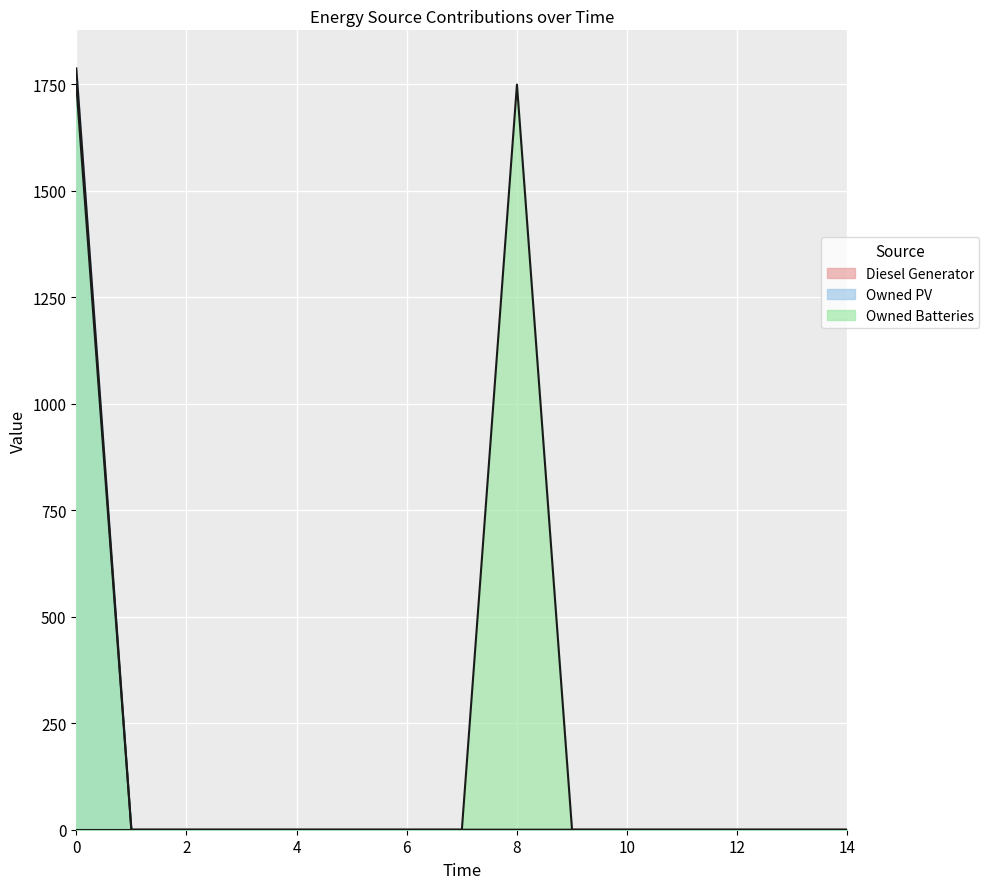

The value of Owned PV at 2 is 0. True or false?

True